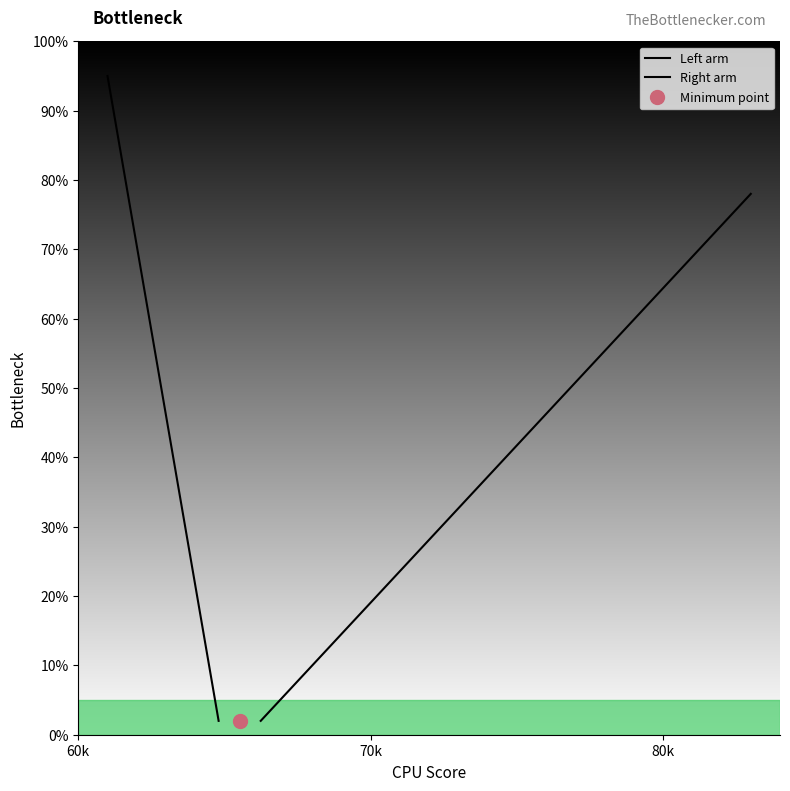

Between 60k and 70k, which series saw the biggest shift?

Left arm